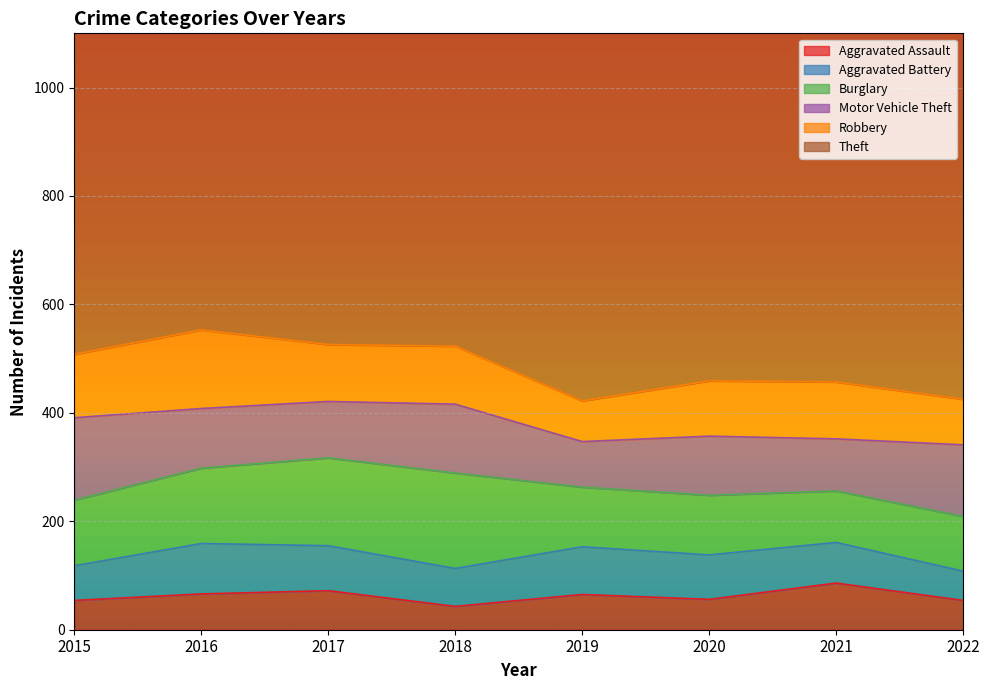

Count the number of categories in the chart.

8